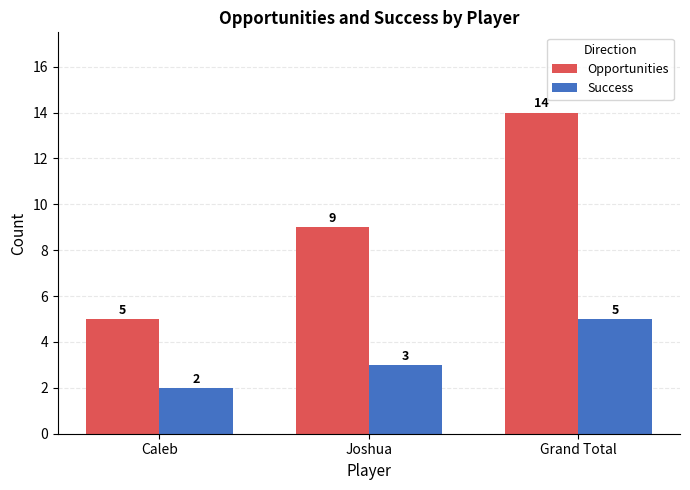

How many categories are shown in the chart?

3